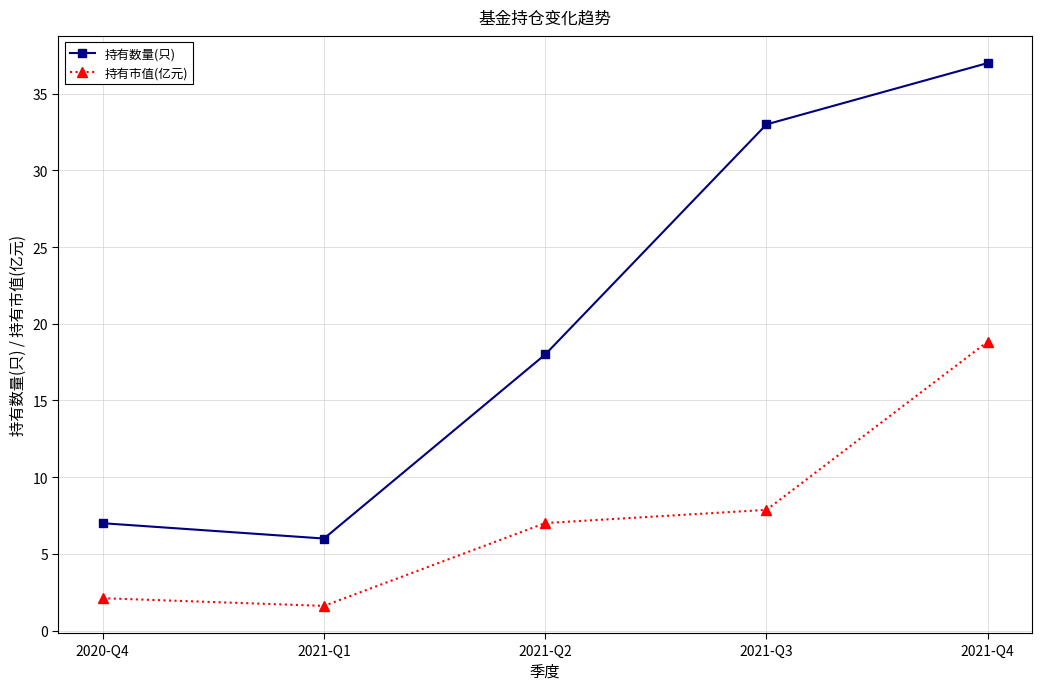

Does the chart display data point markers on the line(s)?

Yes